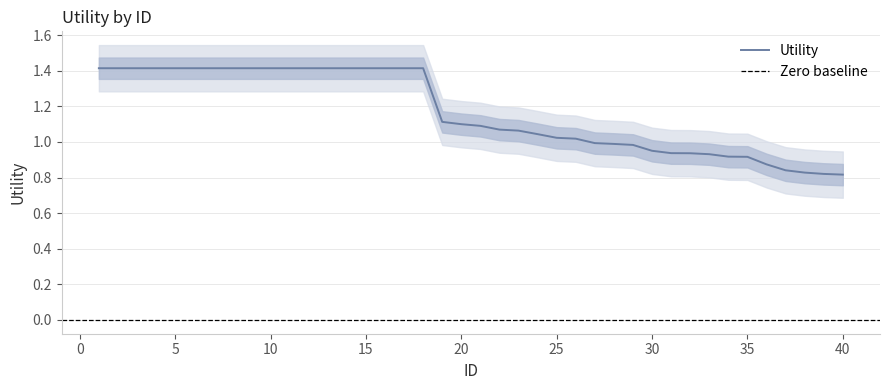

What is the sum of all values?

46.7